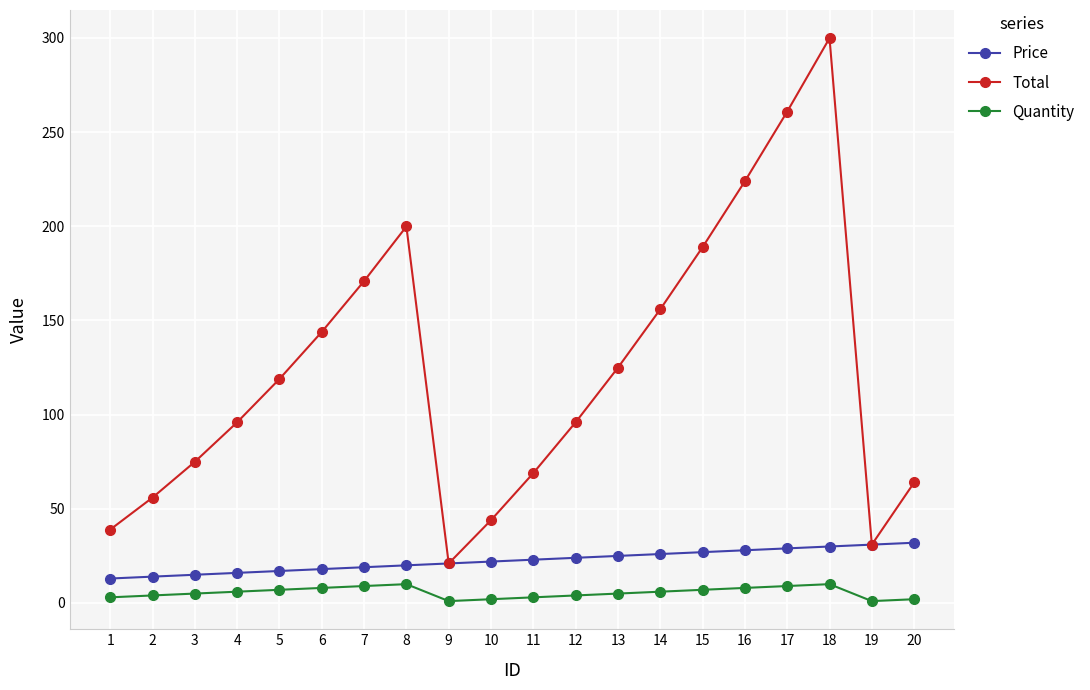

List the series in order of their peak value, lowest first.

Quantity, Price, Total